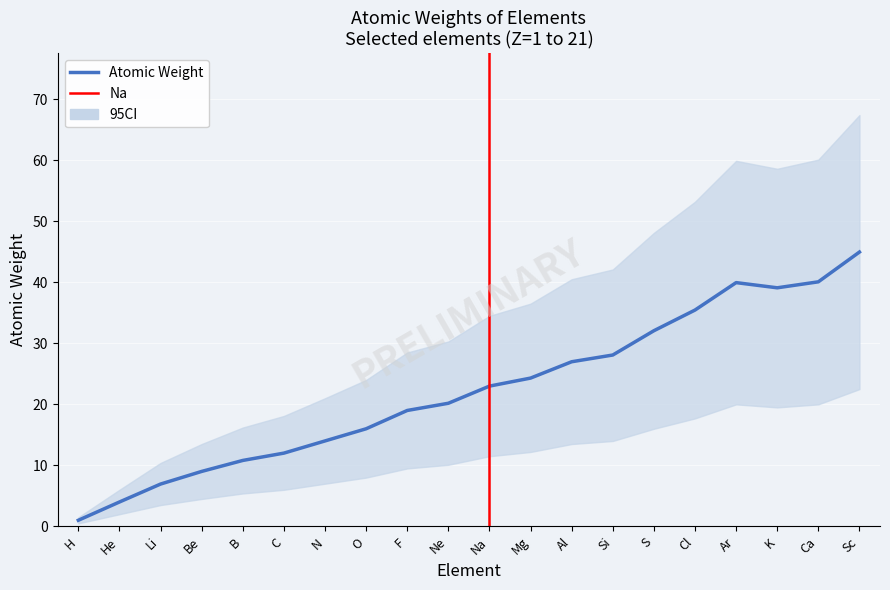

How many data points in CI_lower are above 11?

10